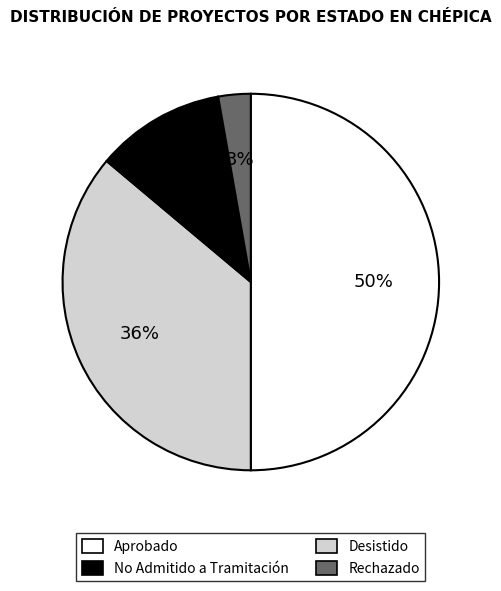

Does Rechazado account for over 50% of the chart?

No